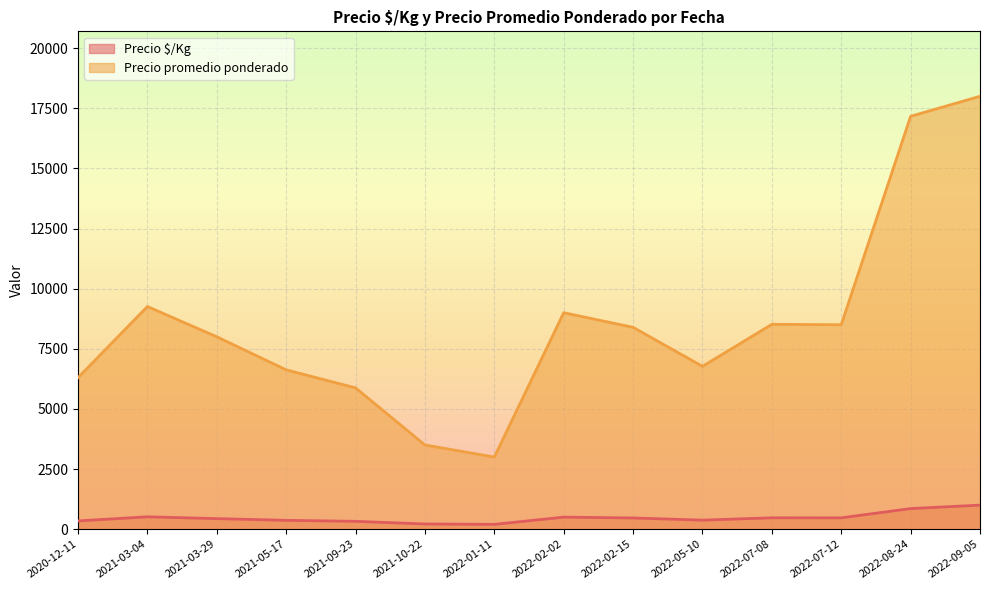

How many categories are shown in the chart?

14